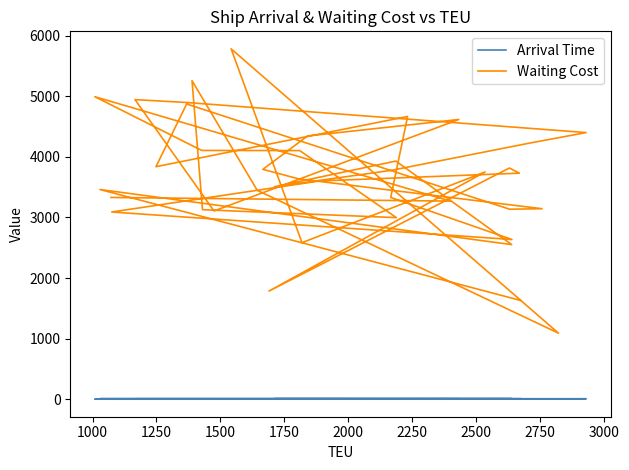

True or false: Waiting Cost and Arrival Time intersect in this chart.

False